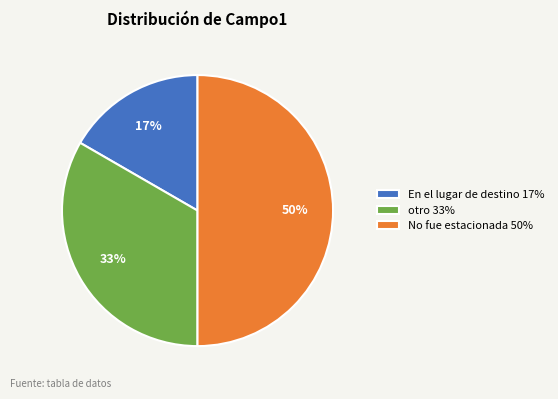

Between En el lugar de destino 17% and No fue estacionada 50%, which is larger?

No fue estacionada 50%